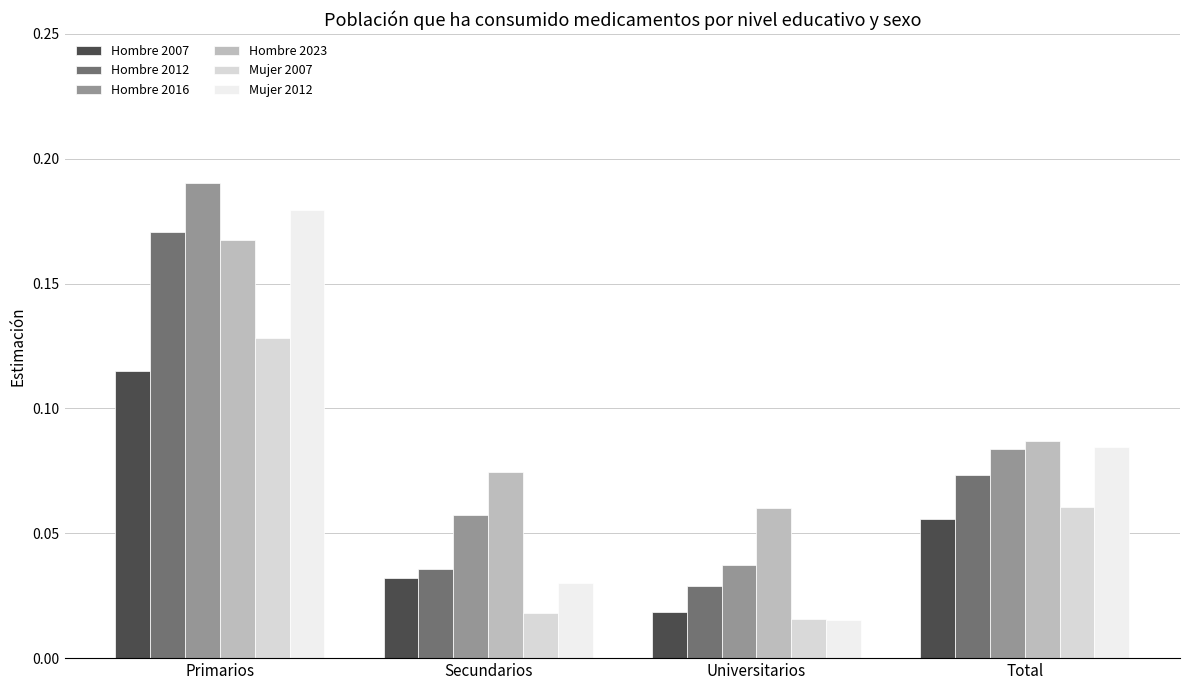

True or false: Hombre 2023 has a value of 0.2 at Primarios.

True